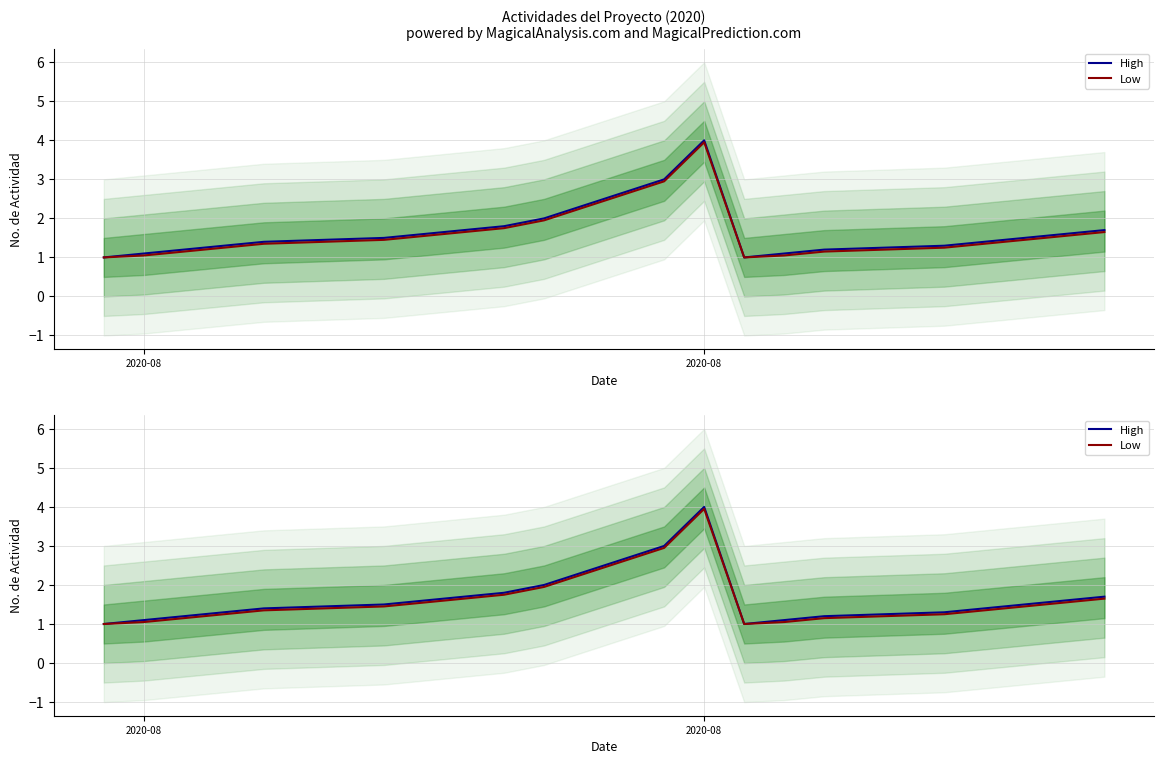

What is the label of the 12th point from the left?

2020-08